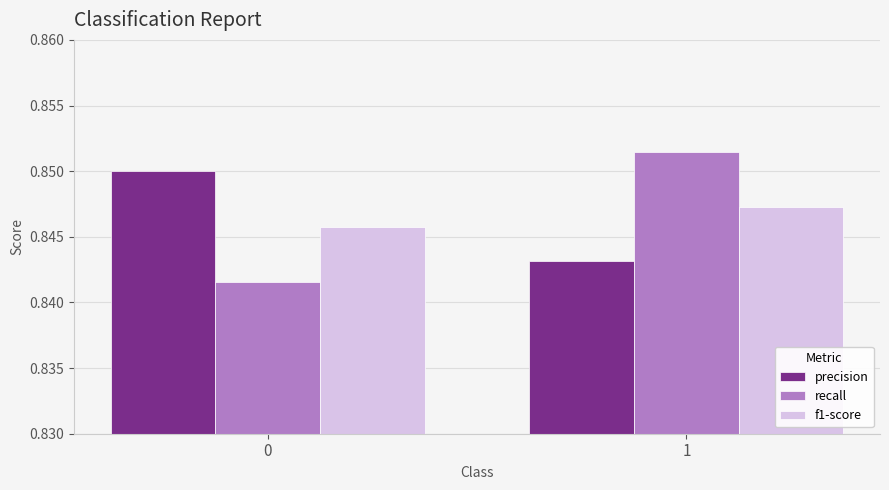

Are the bars grouped side by side (vs. stacked)?

Yes